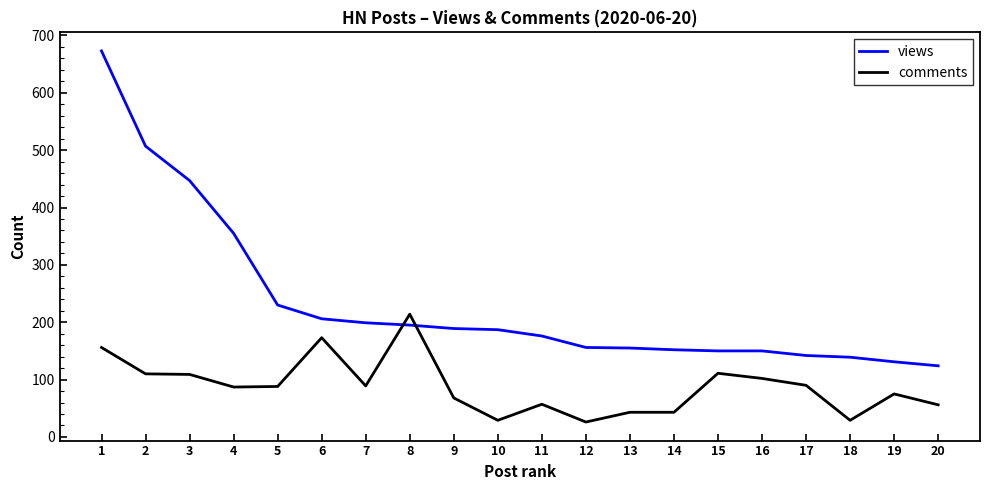

The value of comments at 1 is 156. True or false?

True